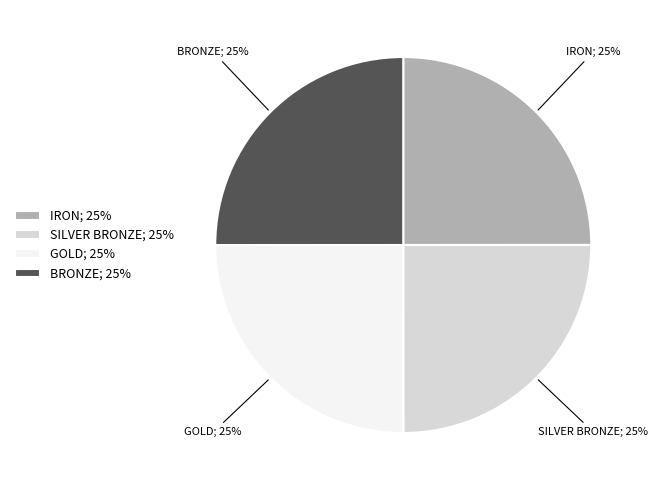

What percentage is the IRON; 25% slice, to the nearest percent?

25%